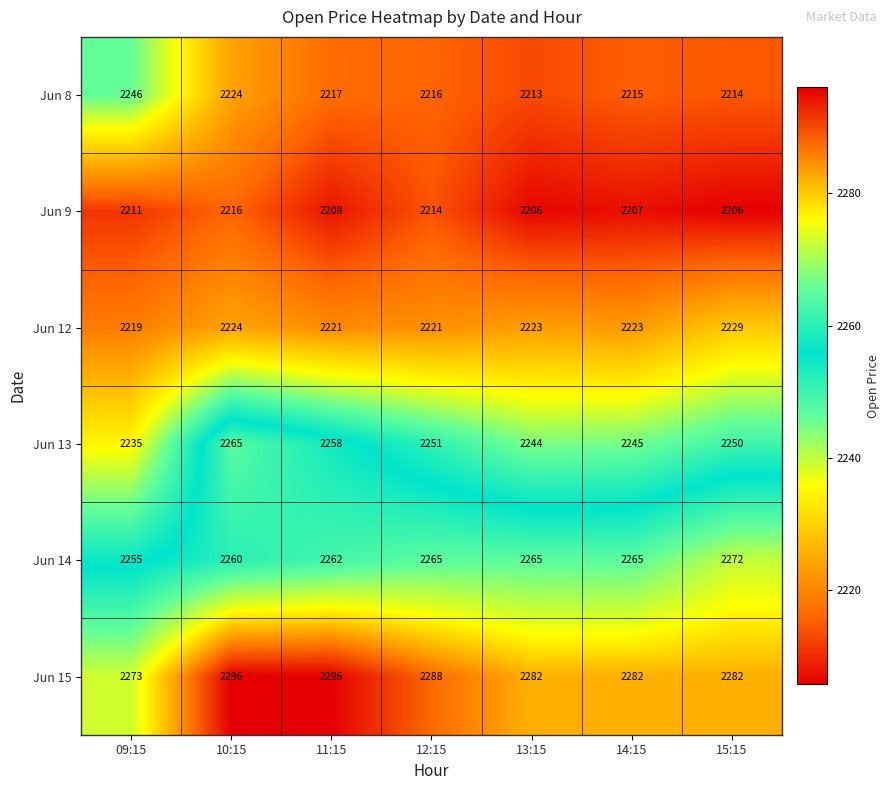

The value of Jun 13 at 14:15 is 2245. True or false?

True